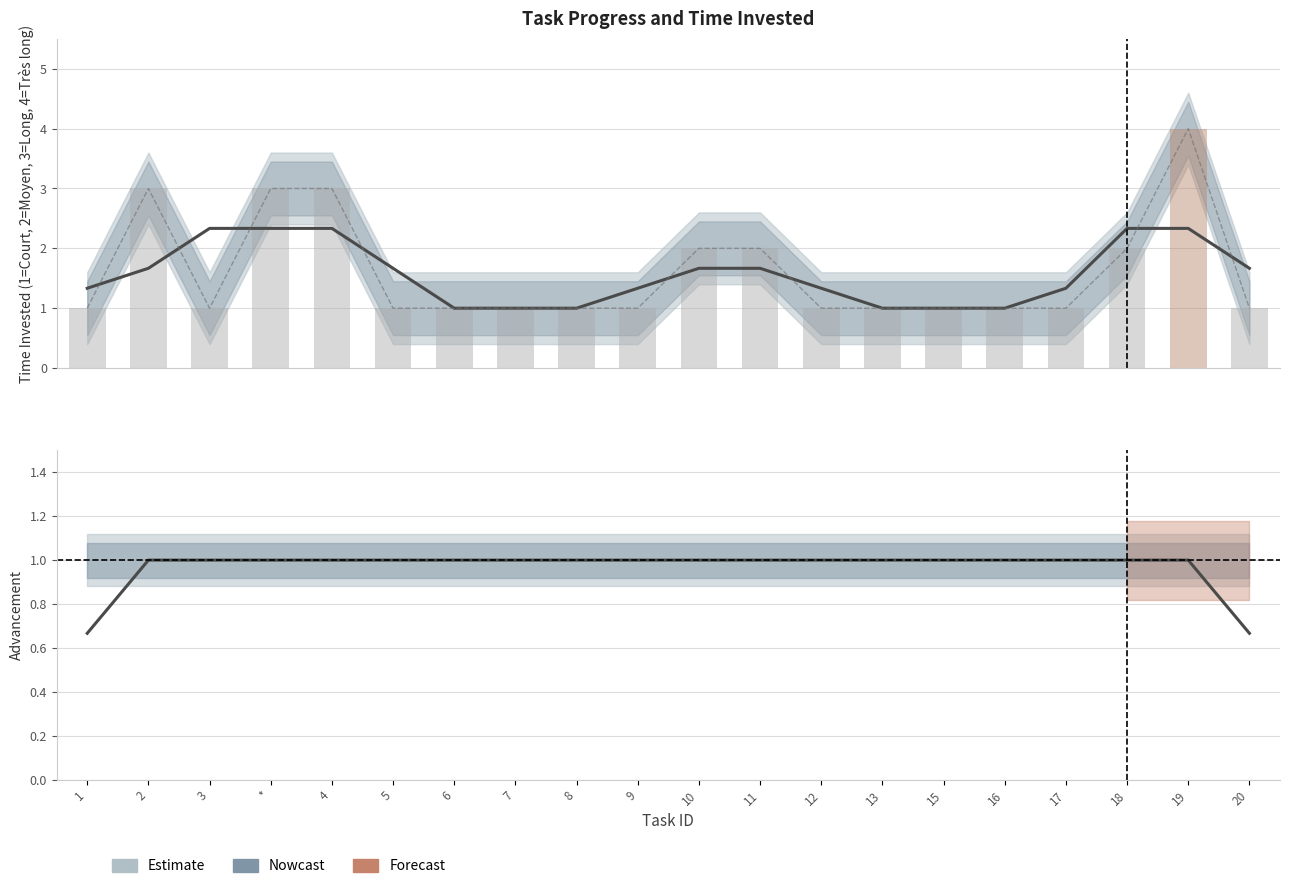

What is the sum of the values at 4 and 6?

4